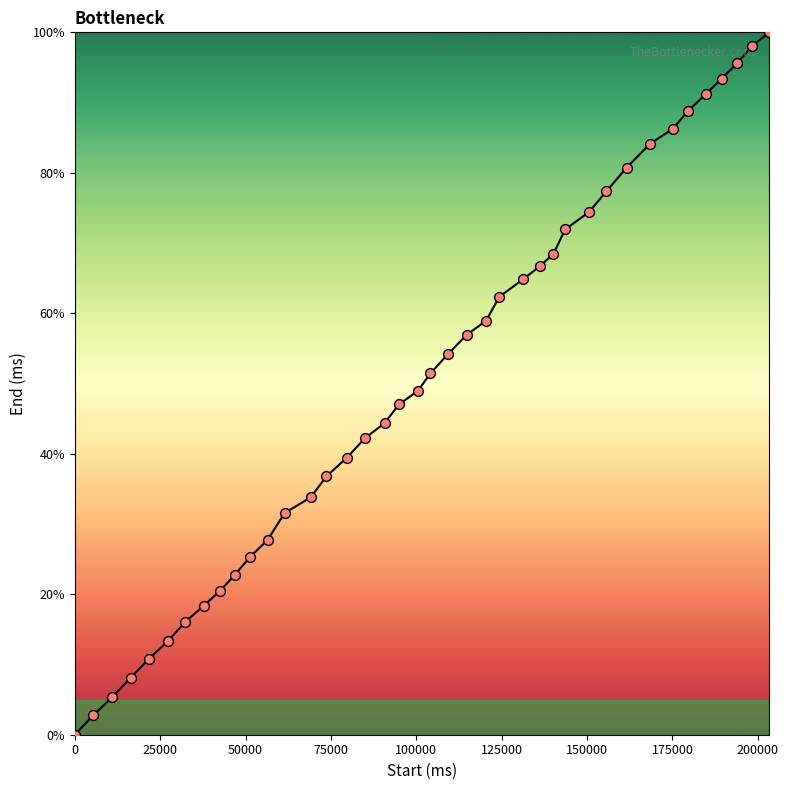

What is the difference between the maximum and minimum values?

100.0